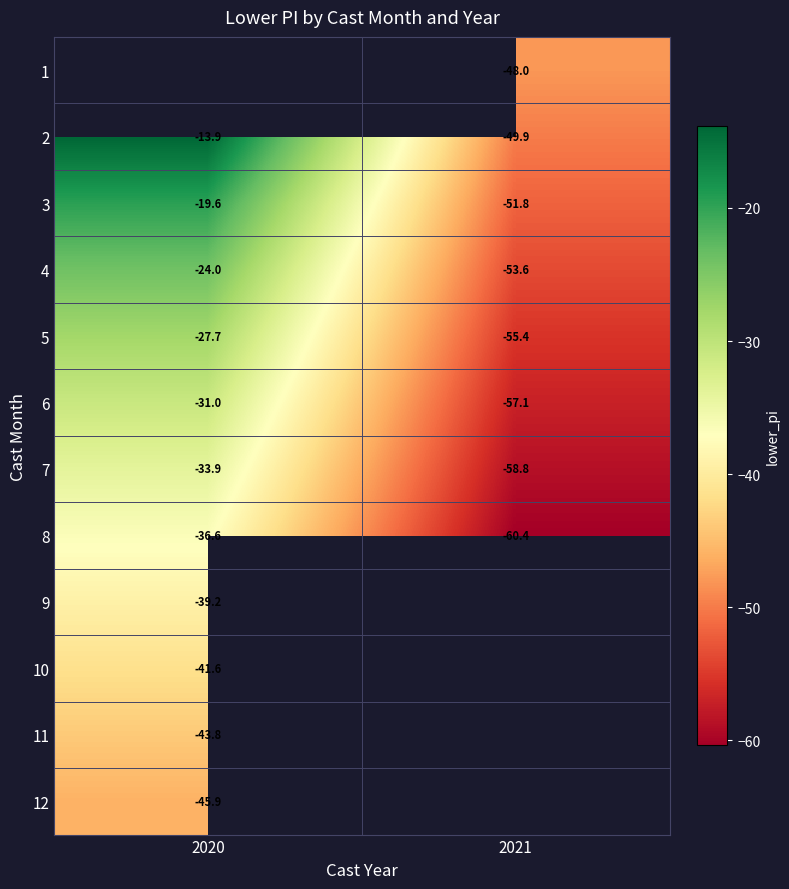

Rank the categories by 8 value from highest to lowest.

2020, 2021